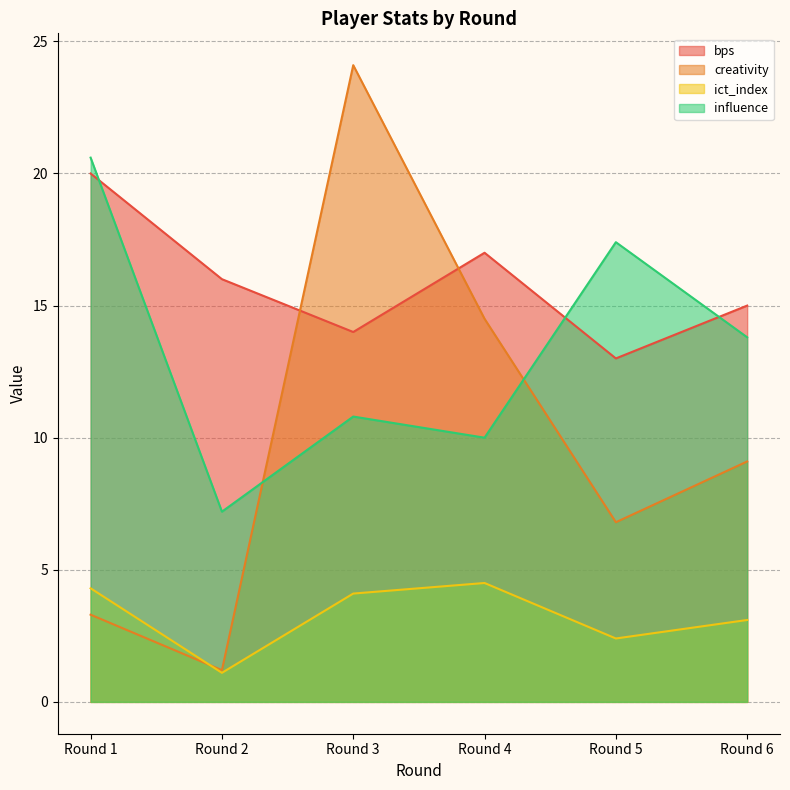

At which category does the chart reach its peak across all series?

Round 3